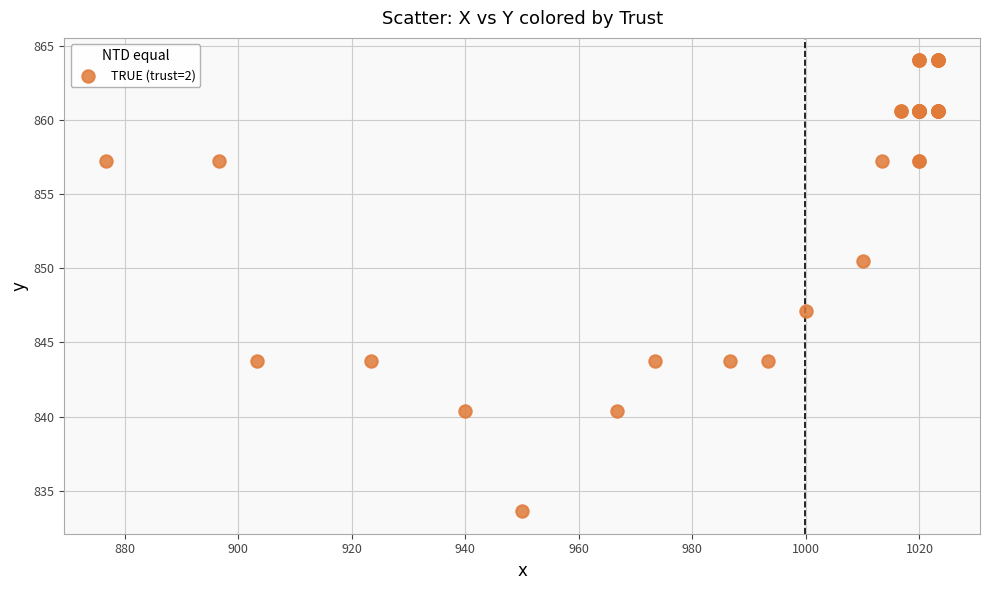

What Y value in the scatter plot is closest to 848?

847.1